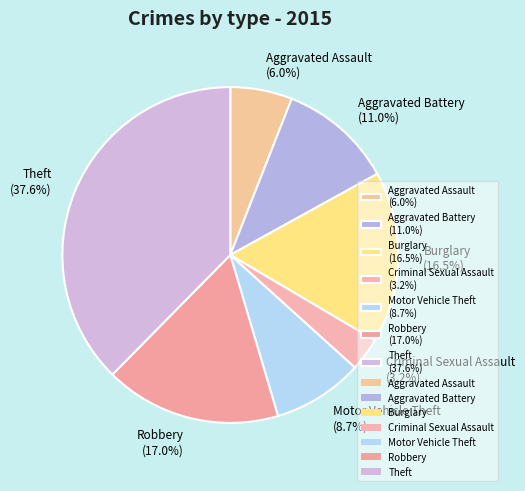

How many segments does this pie chart have?

7